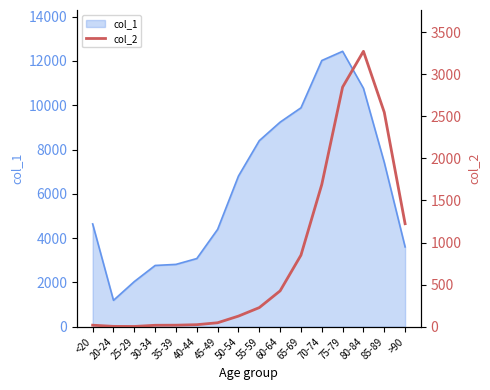

The chart shows a value of 4 at 20-24. True or false?

True